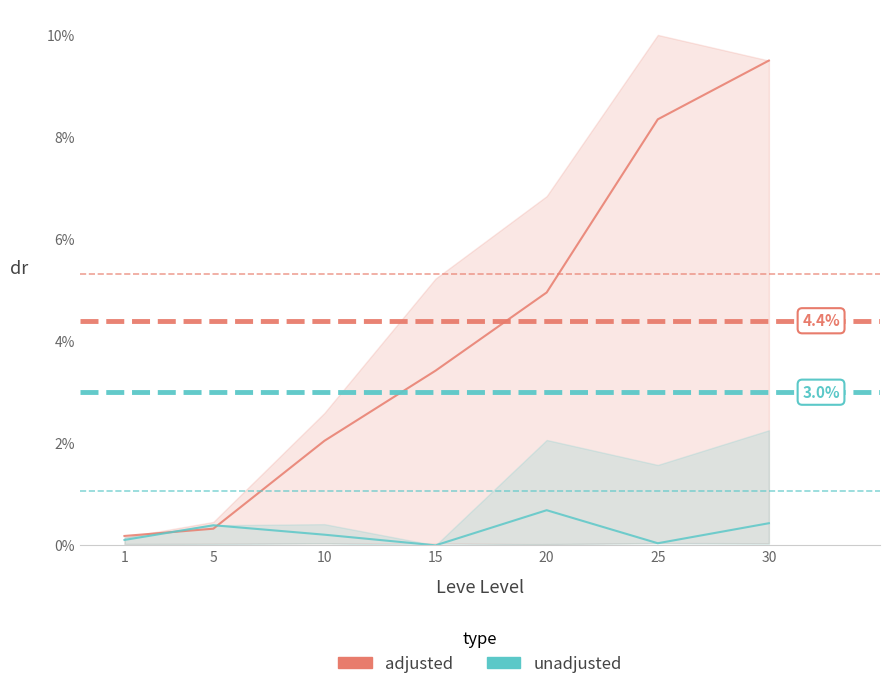

Rank the series at 30 from highest to lowest value.

adjusted, unadjusted